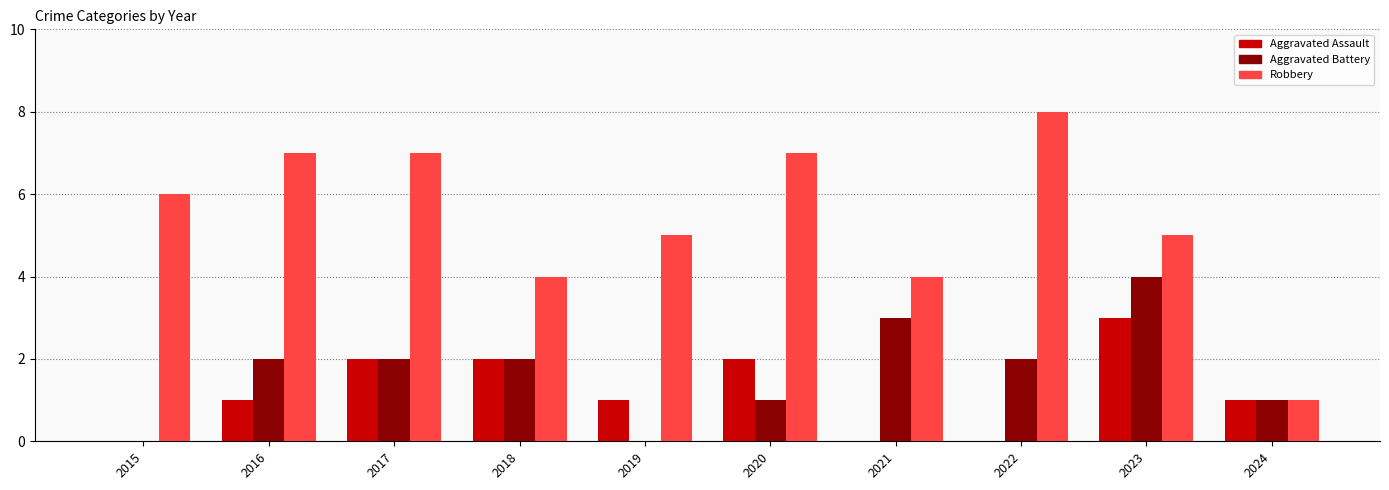

The Robbery series shows 5 at 2023. True or false?

True